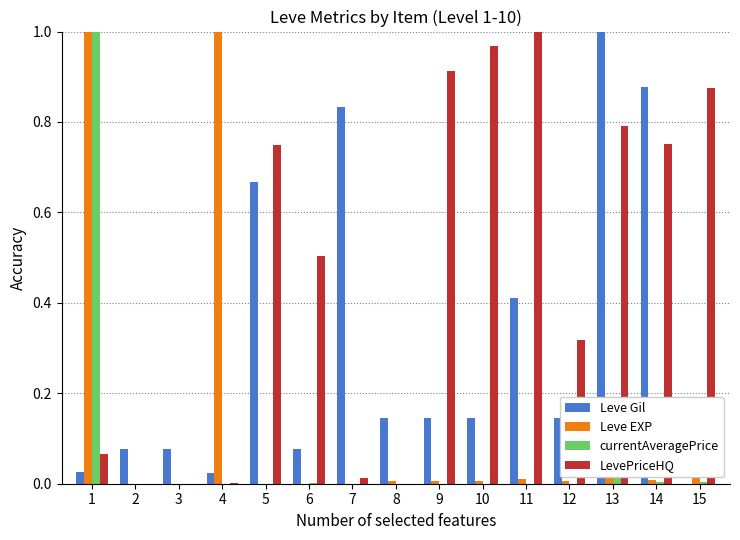

Which series changed the most between 1 and 12?

currentAveragePrice